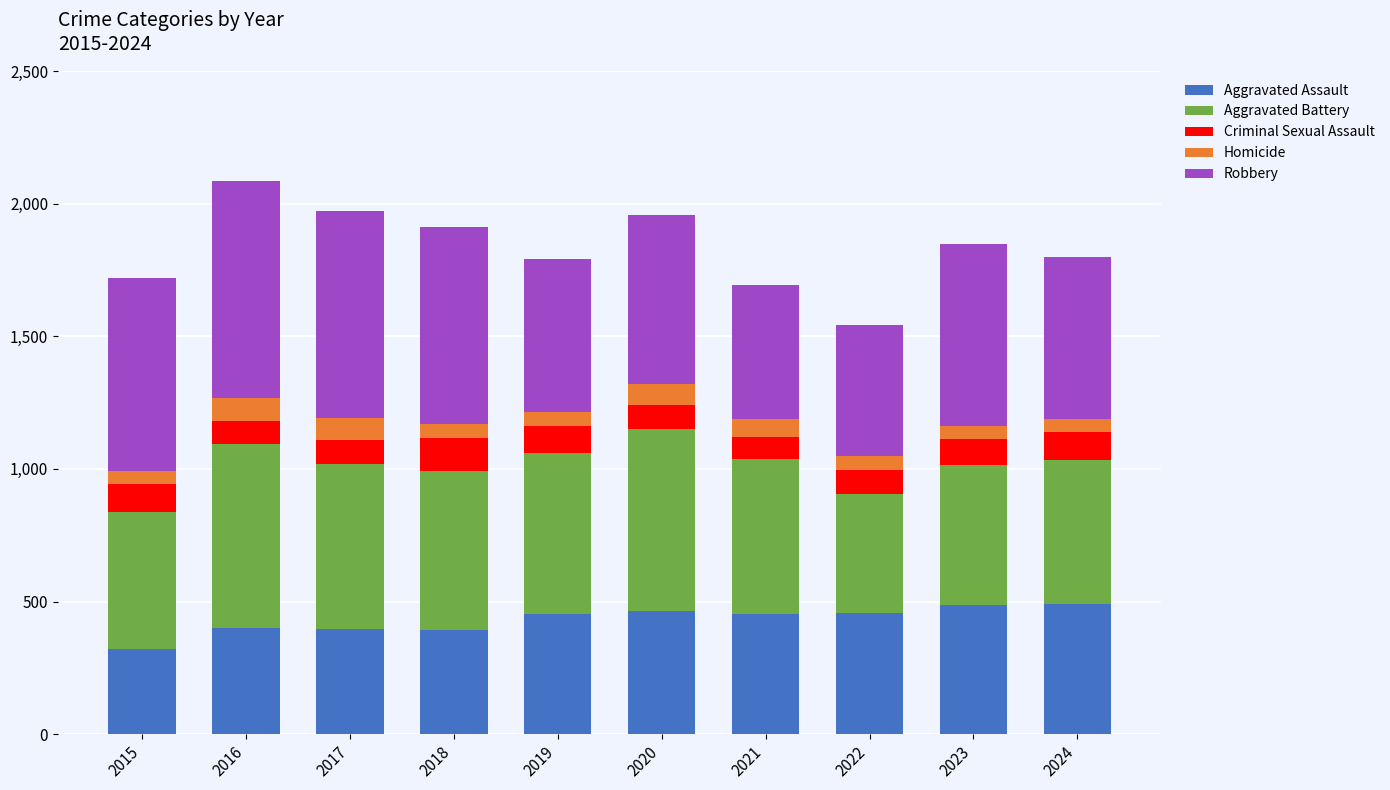

The Aggravated Assault series shows 537 at 2016. True or false?

False